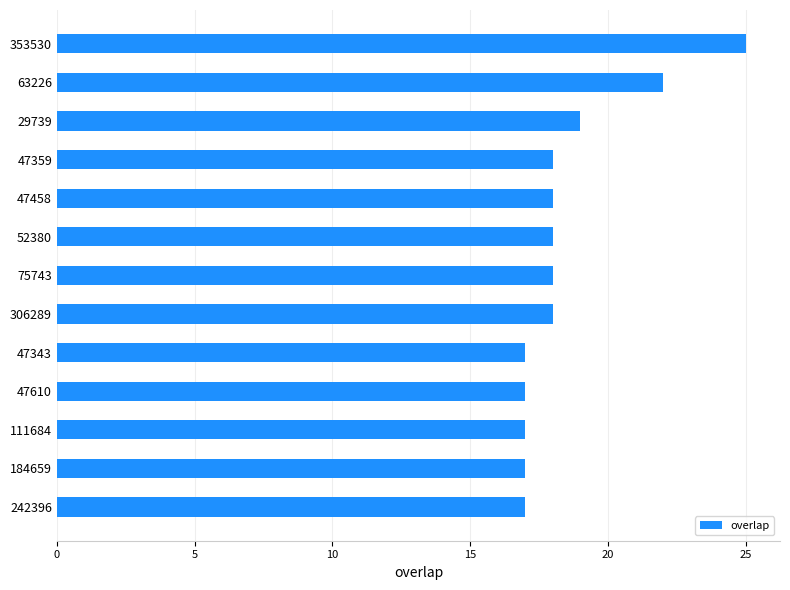

What is the difference between the maximum and minimum values?

8